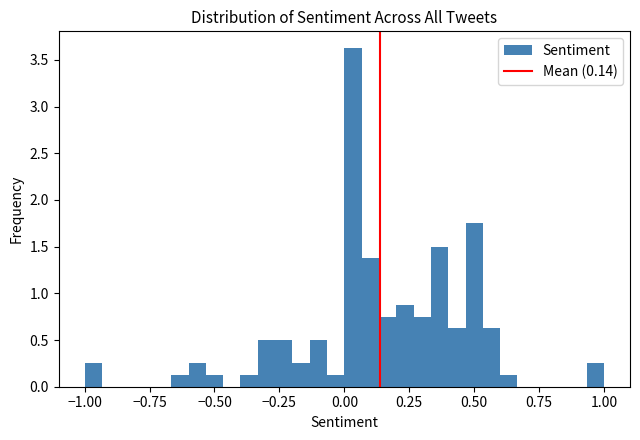

Around what value on the x-axis is the tallest bar? Give the approximate position of its centre, as read against the axis.

0.05